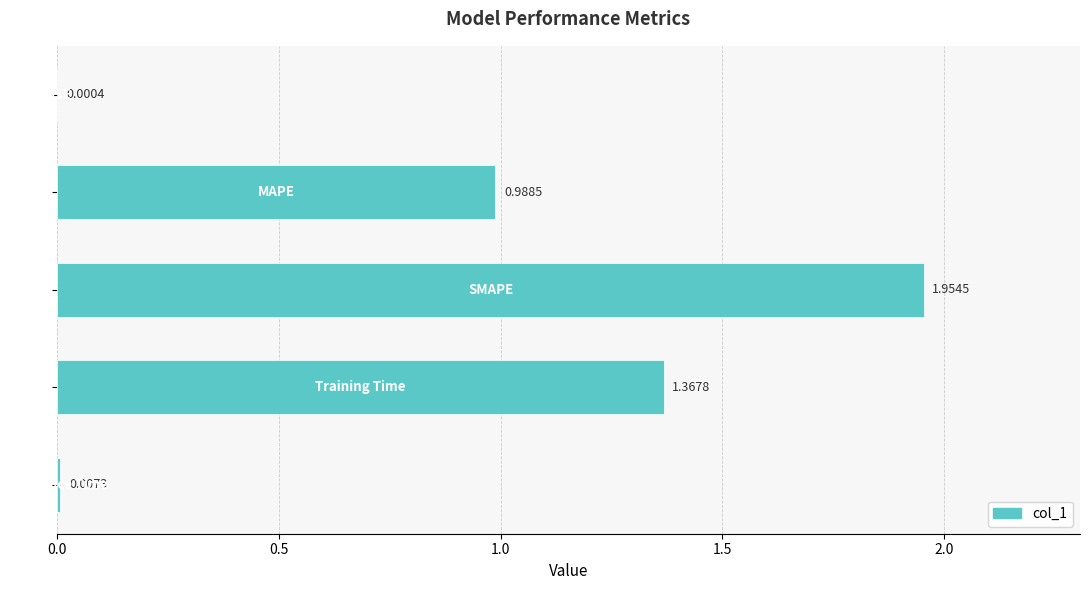

What is the sum of all values?

4.3